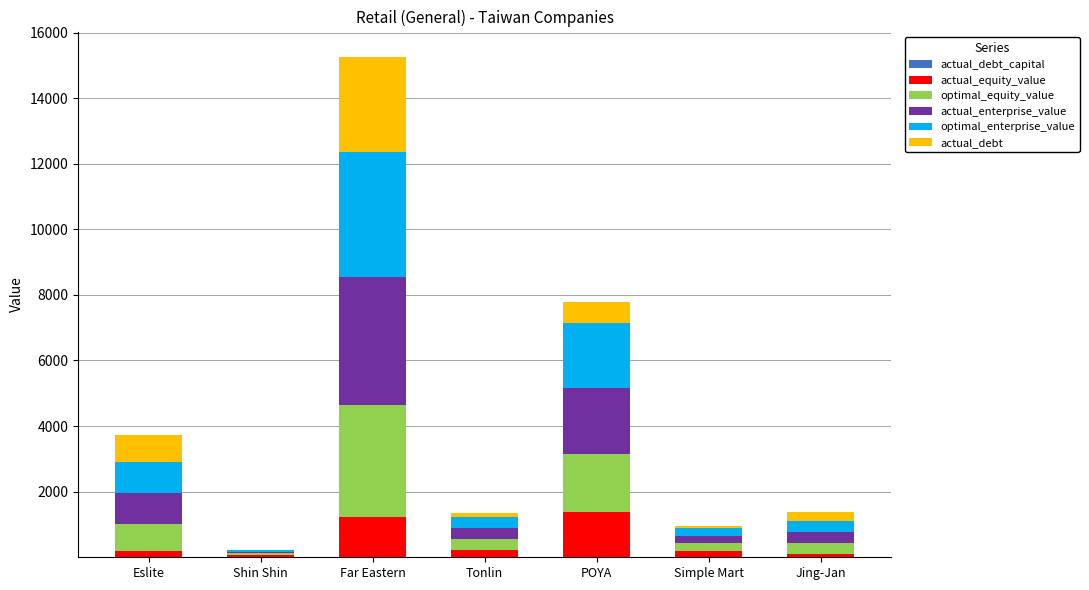

At which category is the sum across all series the highest?

Far Eastern